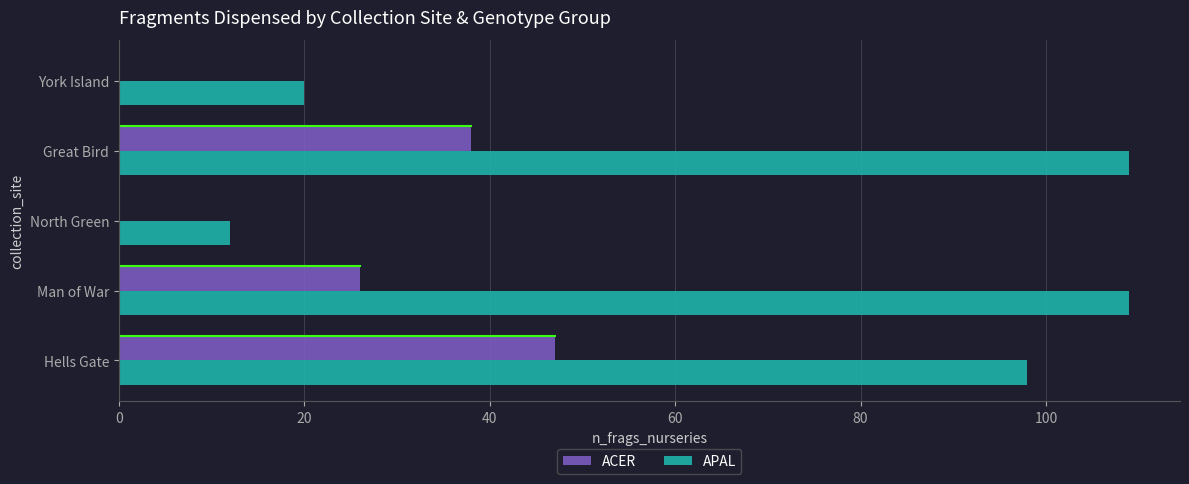

Between Hells Gate and North Green, which series saw the biggest shift?

APAL